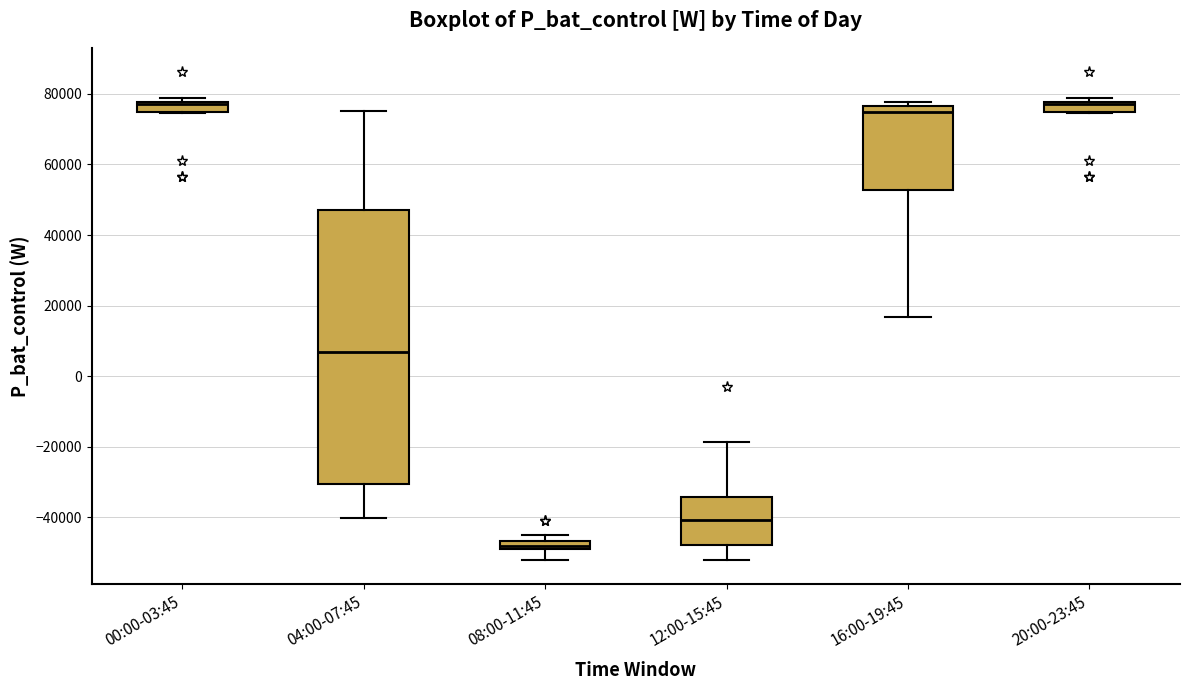

Where is the lower edge of the box for 20:00-23:45 on the y-axis? The values are not printed on the chart, so give them approximately, as read against the axis.

74000